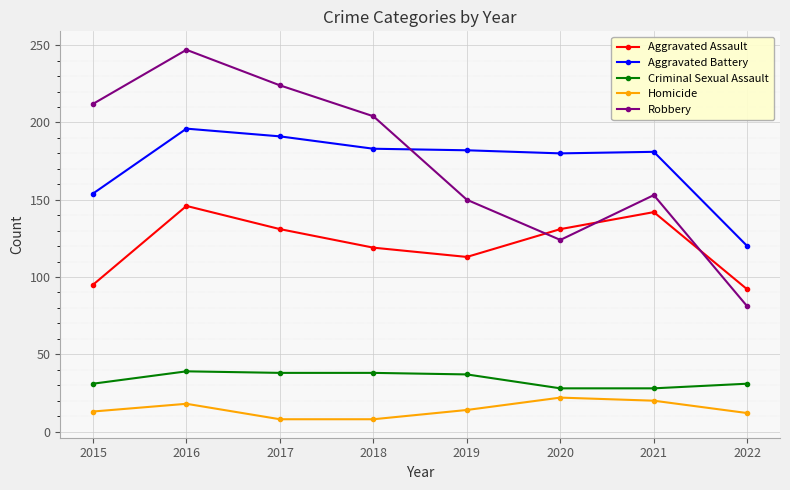

True or false: Criminal Sexual Assault and Robbery intersect in this chart.

False